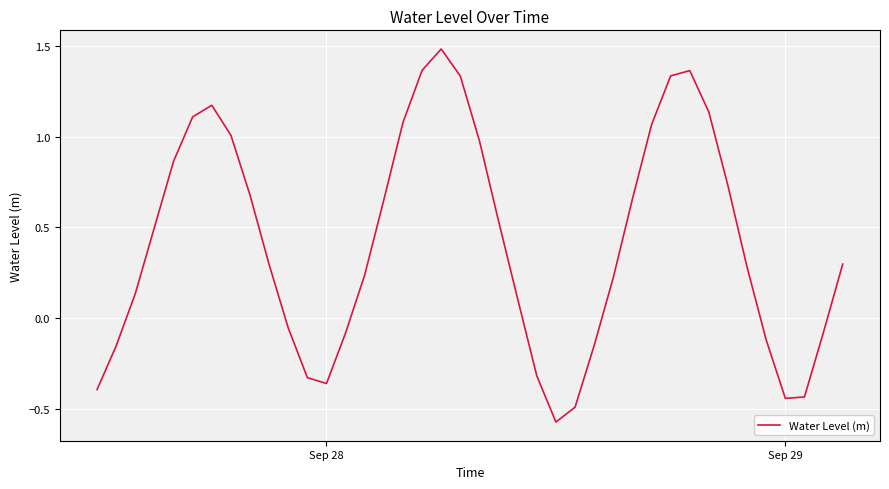

What is the difference between the maximum and minimum values?

2.1